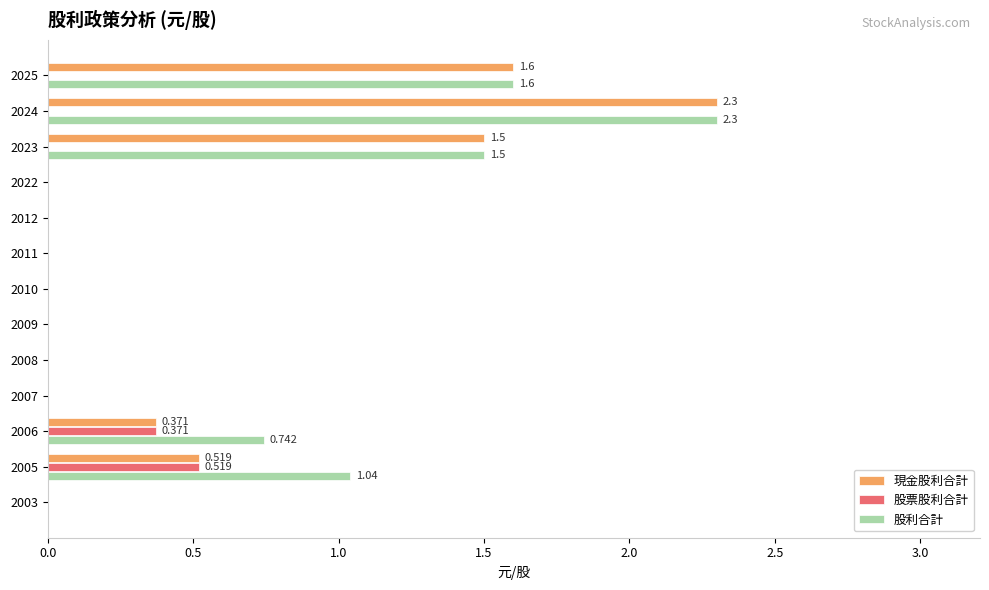

Is the value of 股利合計 at 2005 greater than the value of 股票股利合計 at 2007?

Yes